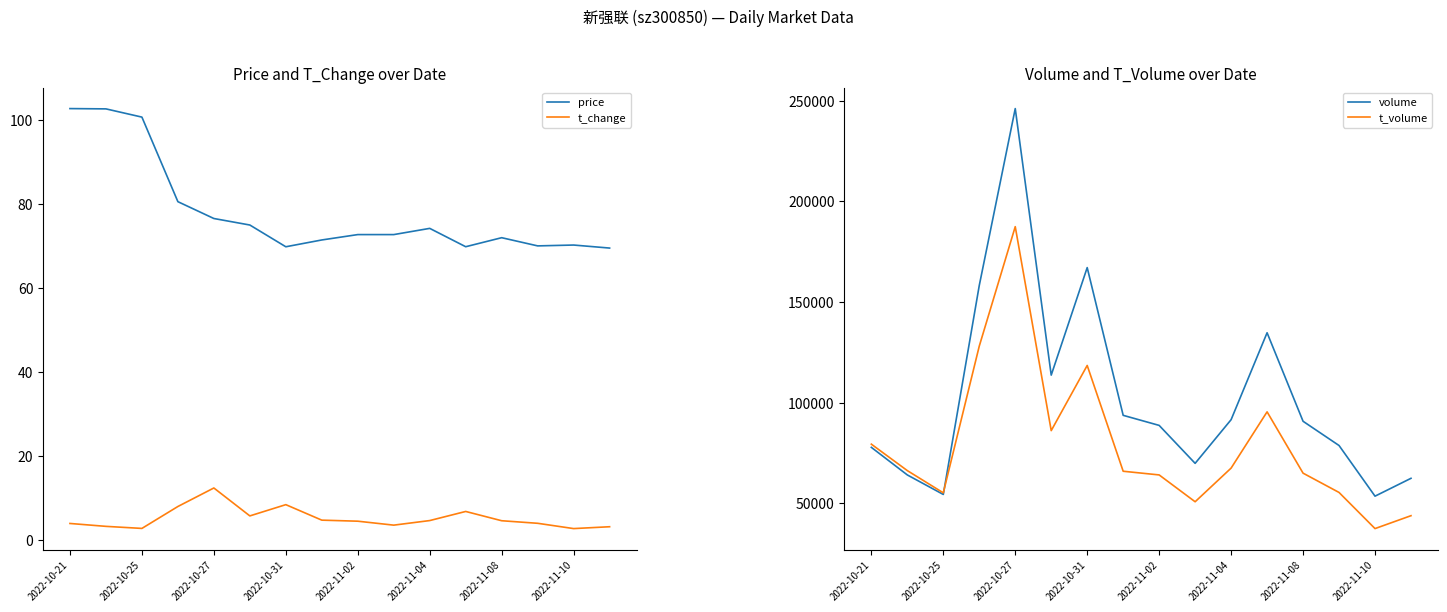

True or false: price and t_change cross at least once.

False